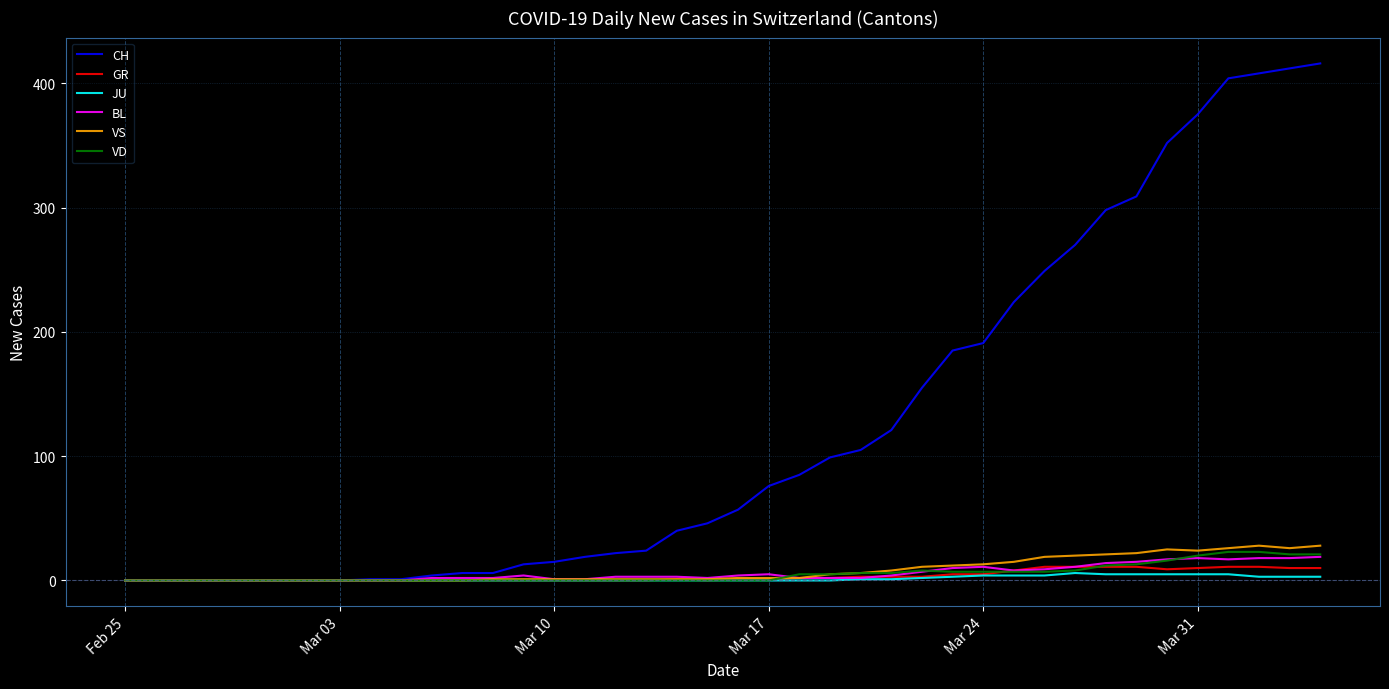

Rank the series by their maximum value, from lowest to highest.

JU, GR, BL, VD, VS, CH